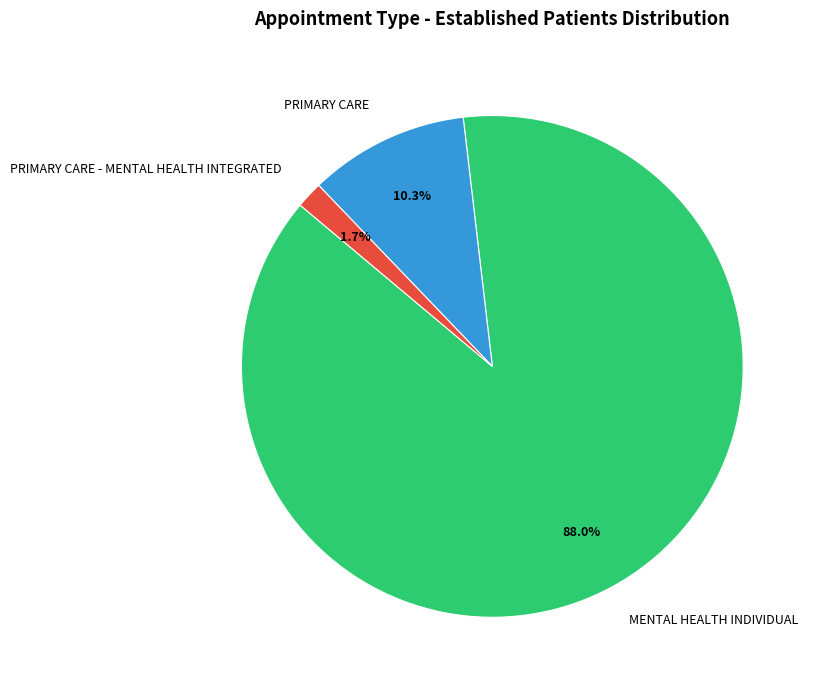

Between PRIMARY CARE and PRIMARY CARE - MENTAL HEALTH INTEGRATED, which is larger?

PRIMARY CARE